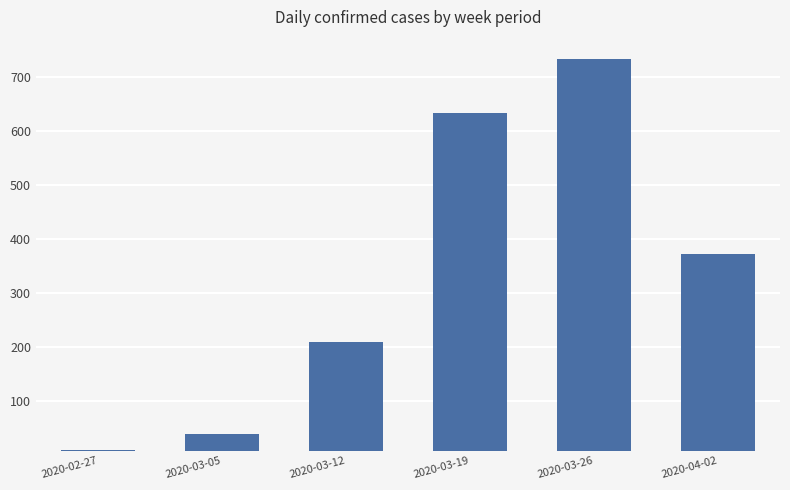

What is the label of the 2nd bar from the right?

2020-03-26